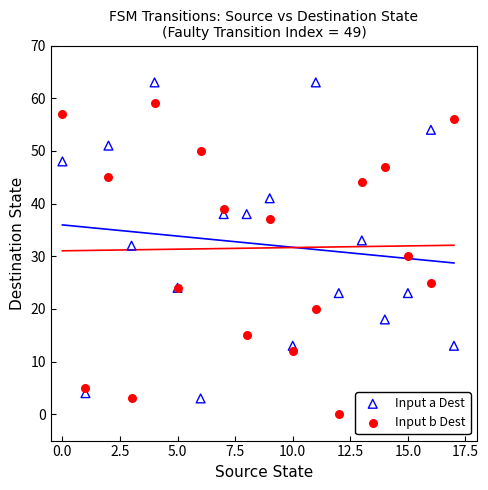

What are all the series names shown in the legend?

Input a Dest, Input b Dest